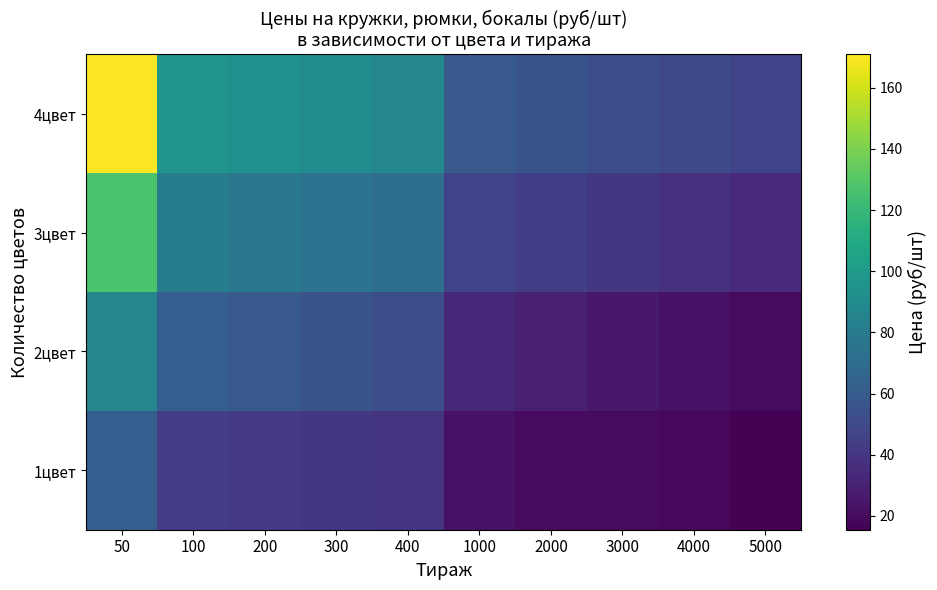

What is the spread (max minus min) of values at 300?

49.8